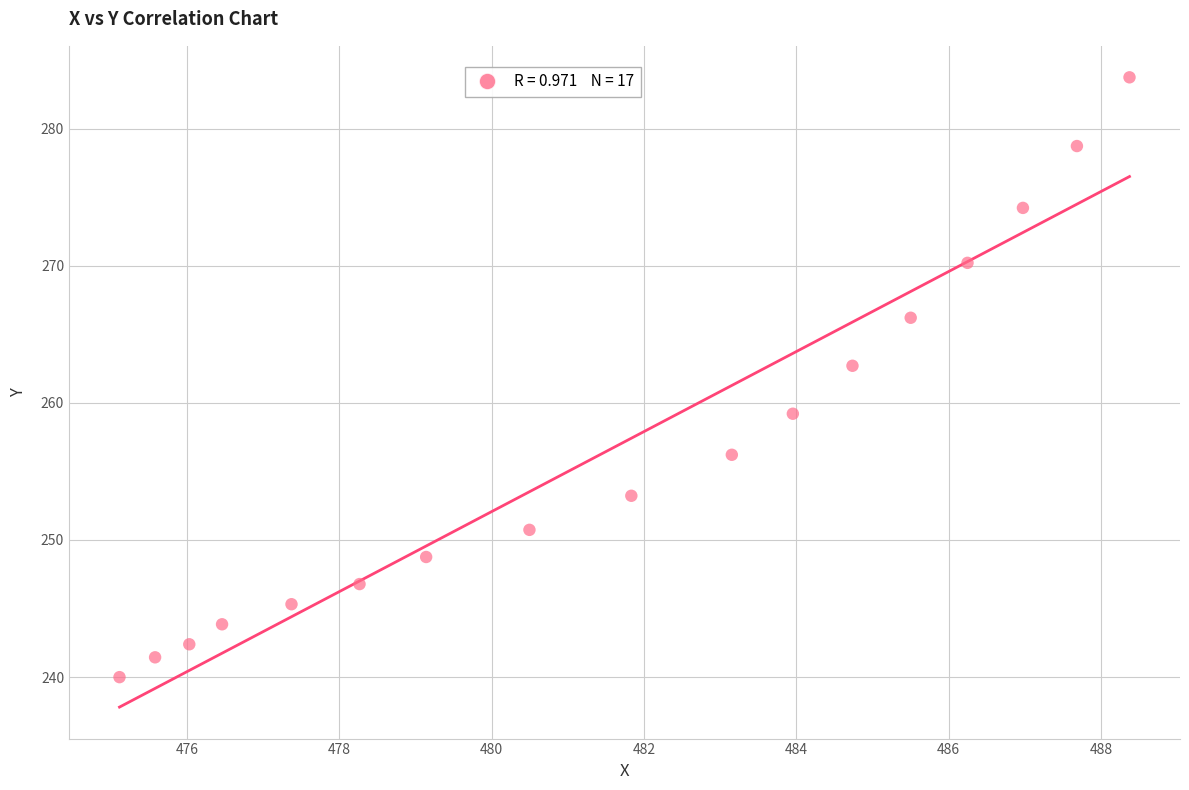

What is the range of X values (max minus min)?

13.3